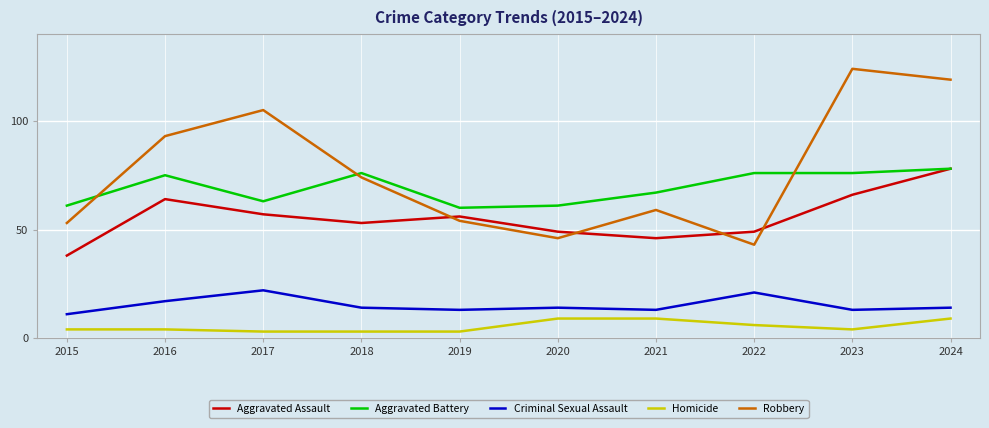

Reading left to right, list all the values displayed in this chart.

Aggravated Assault: 2015=38	2016=64	2017=57	2018=53	2019=56	2020=49	2021=46	2022=49	2023=66	2024=78
Aggravated Battery: 2015=61	2016=75	2017=63	2018=76	2019=60	2020=61	2021=67	2022=76	2023=76	2024=78
Criminal Sexual Assault: 2015=11	2016=17	2017=22	2018=14	2019=13	2020=14	2021=13	2022=21	2023=13	2024=14
Homicide: 2015=4	2016=4	2017=3	2018=3	2019=3	2020=9	2021=9	2022=6	2023=4	2024=9
Robbery: 2015=53	2016=93	2017=105	2018=74	2019=54	2020=46	2021=59	2022=43	2023=124	2024=119